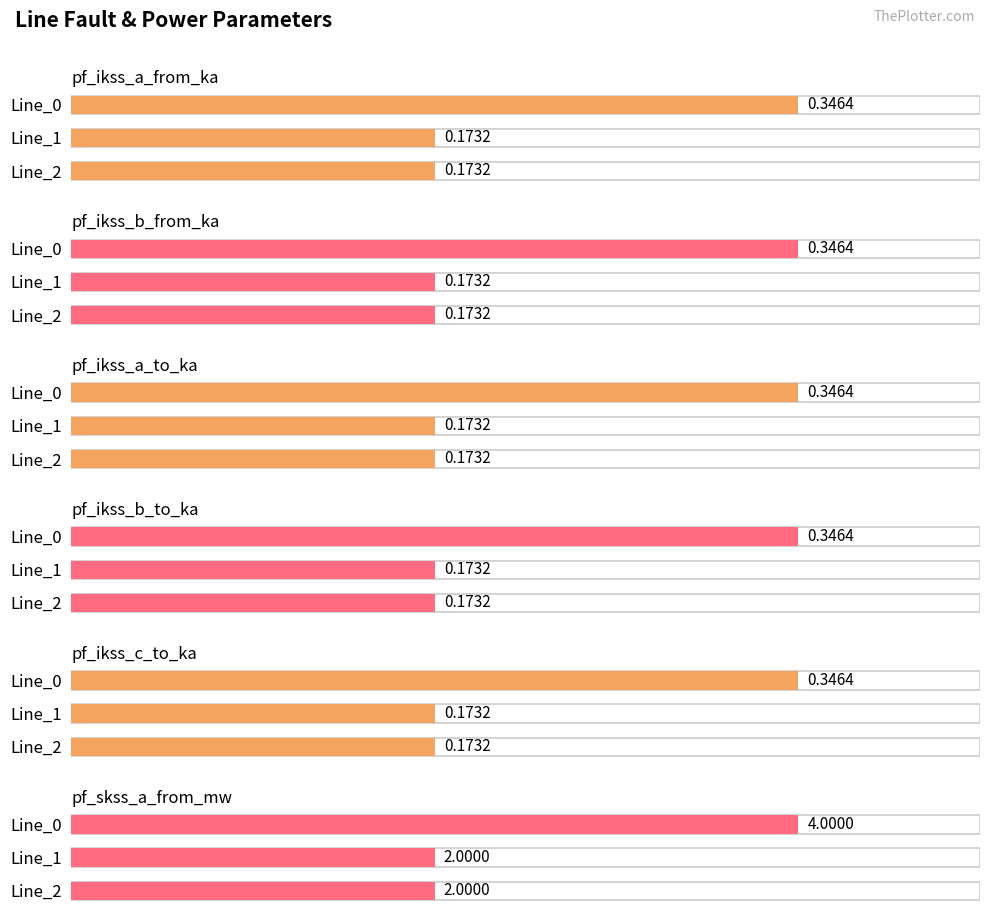

Is the value of pf_ikss_b_from_ka at 2 greater than the value of pf_ikss_c_to_ka at 0?

No